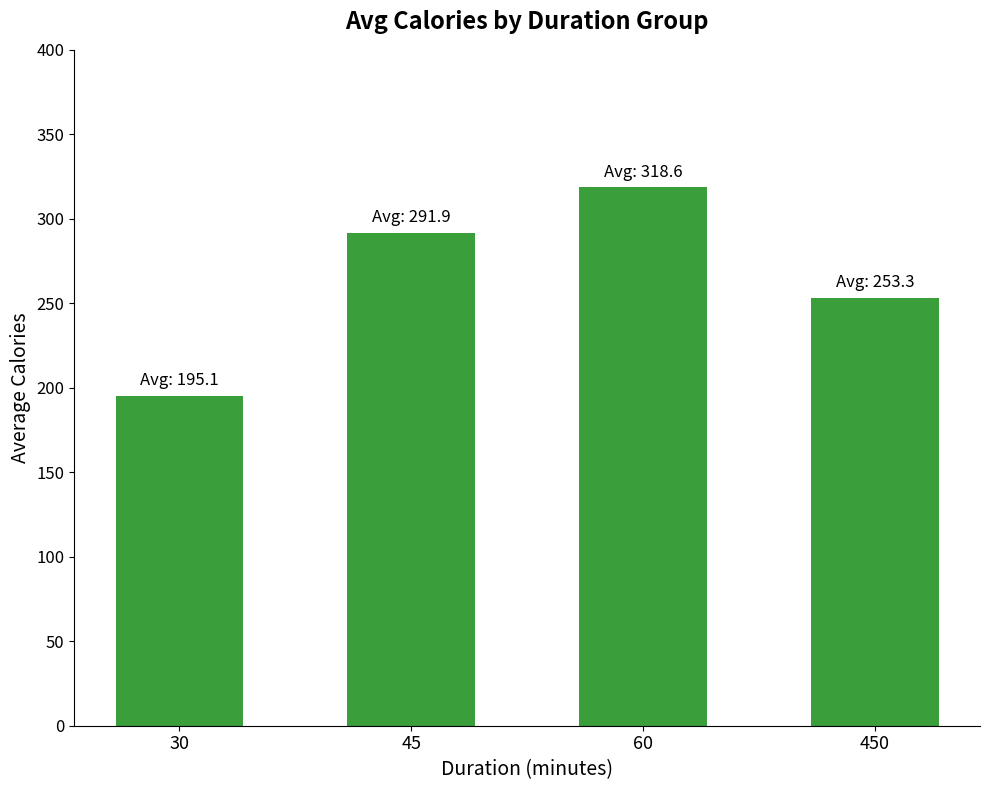

Reading right to left, transcribe all the data shown in this chart.

253.3	318.6	291.9	195.1